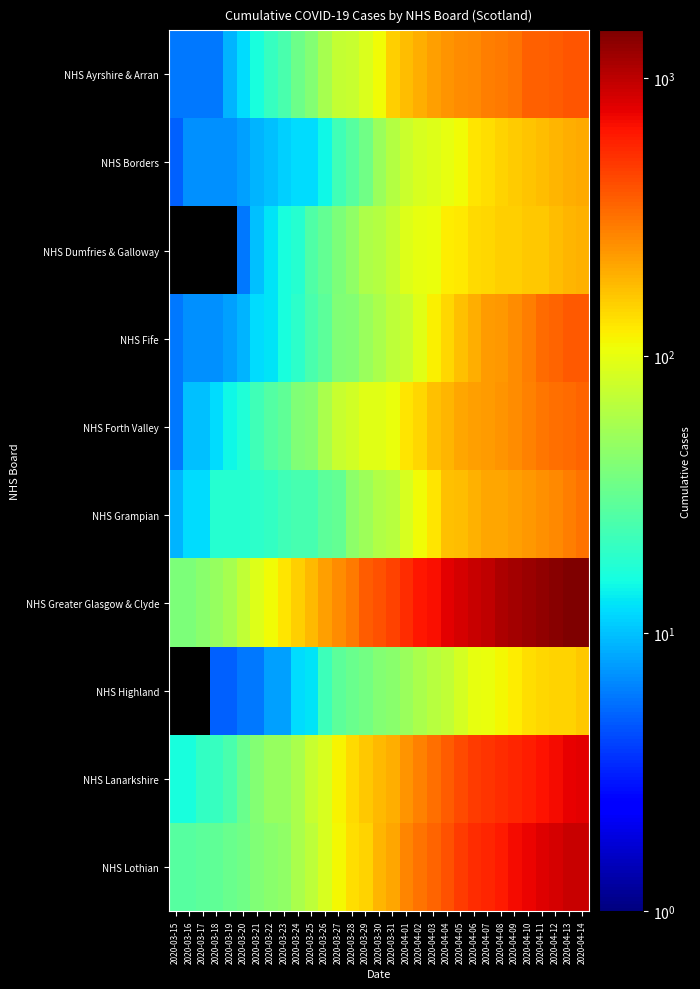

How many distinct data groups are displayed?

10